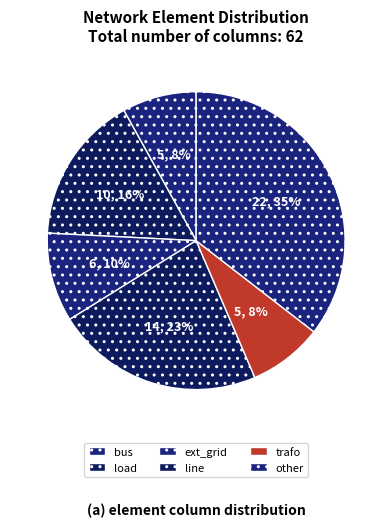

How many segments does this pie chart have?

6